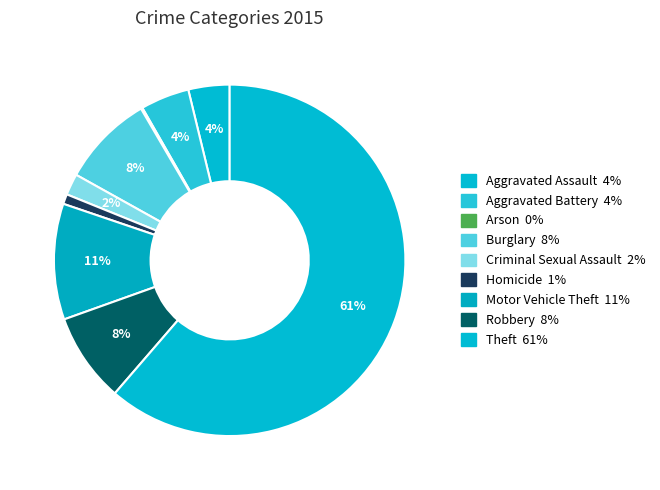

The Arson slice represents 0% of the pie. True or false?

True